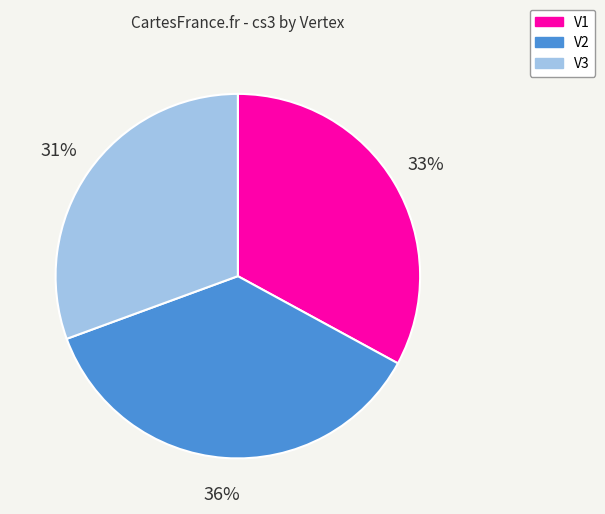

Is there a majority slice in this chart?

No